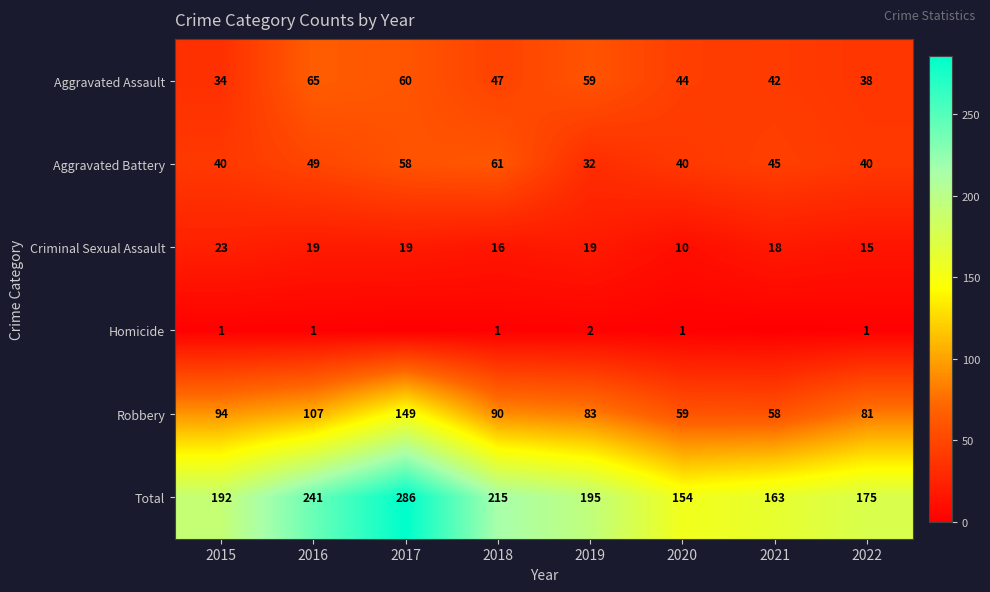

Which label corresponds to the smallest value in the chart?

2017